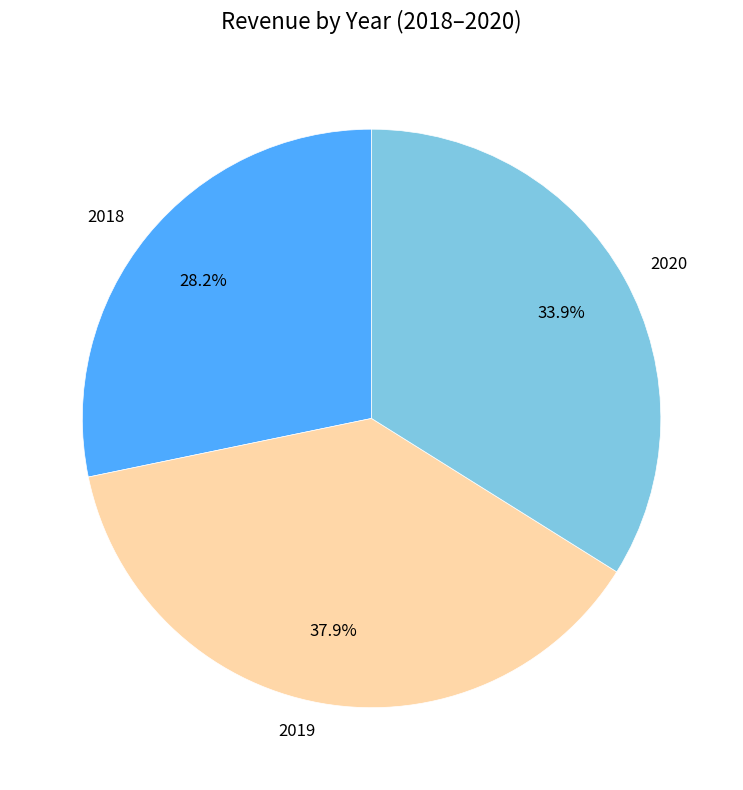

To the nearest percent, what portion does 2018 represent?

28%